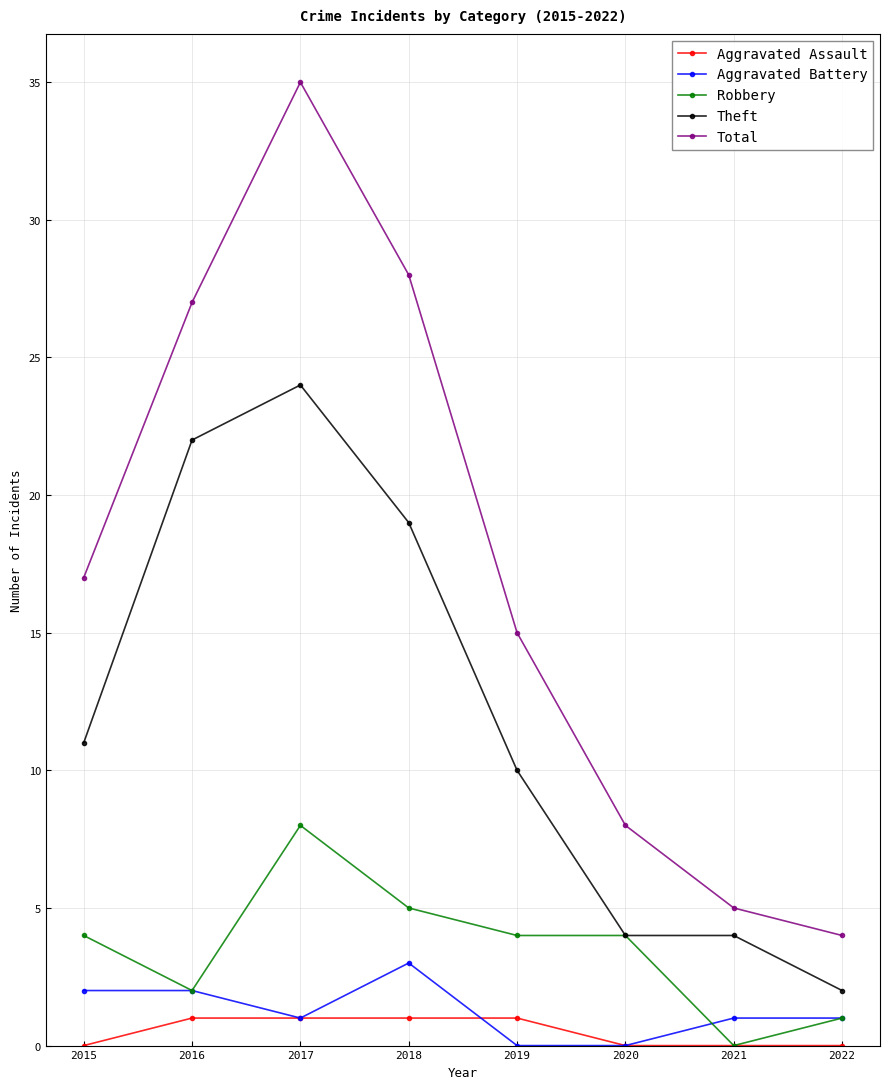

Between 2021 and 2022, which series saw the biggest shift?

Theft